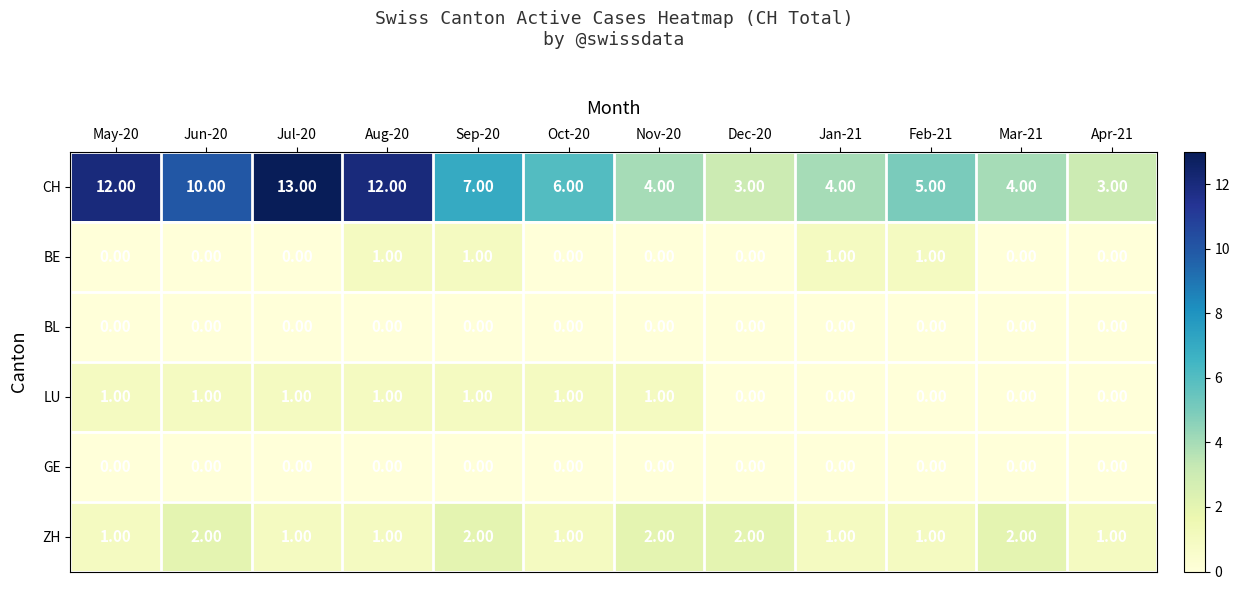

Which series has the widest spread of values?

CH